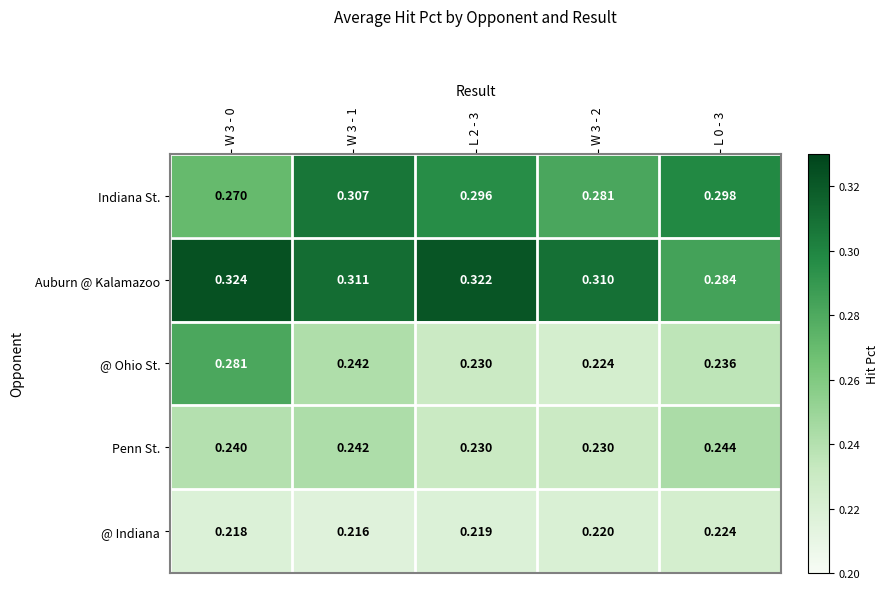

Between W 3 - 0 and W 3 - 1, which series saw the biggest shift?

@ Ohio St.